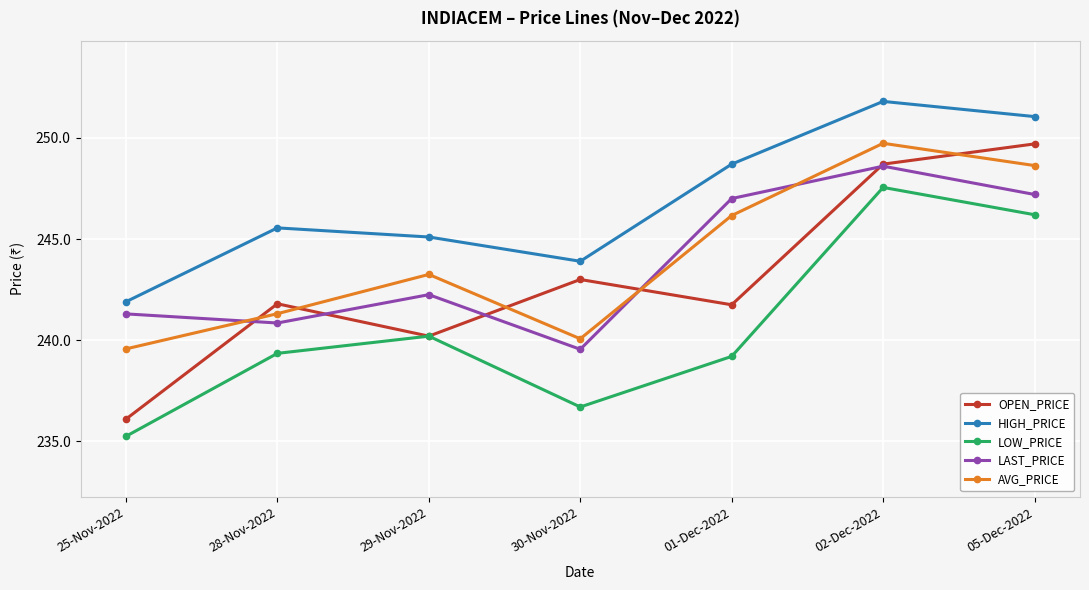

What is the approximate value of LAST_PRICE at 01-Dec-2022?

247.0